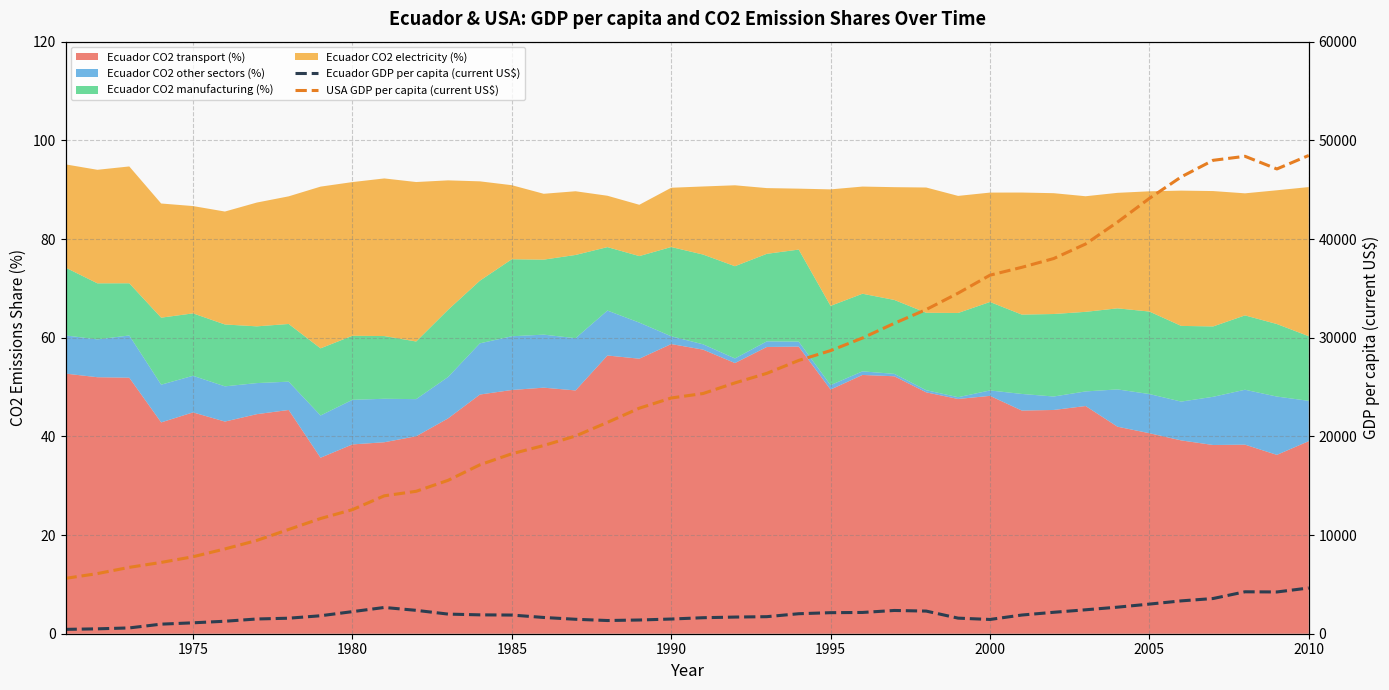

True or false: USA GDP per capita (current US$) and Ecuador GDP per capita (current US$) cross at least once.

False